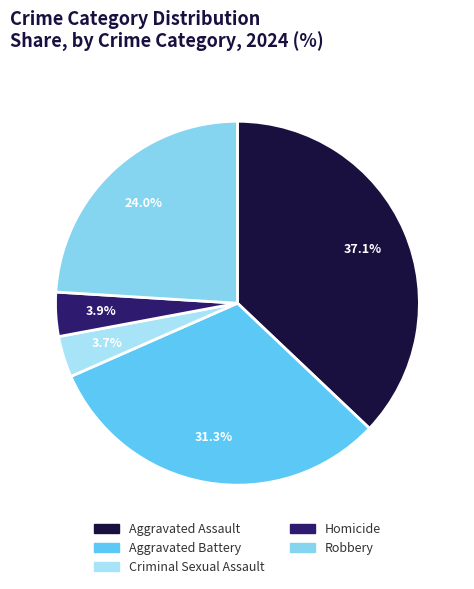

To the nearest percent, what portion does Aggravated Assault represent?

37%